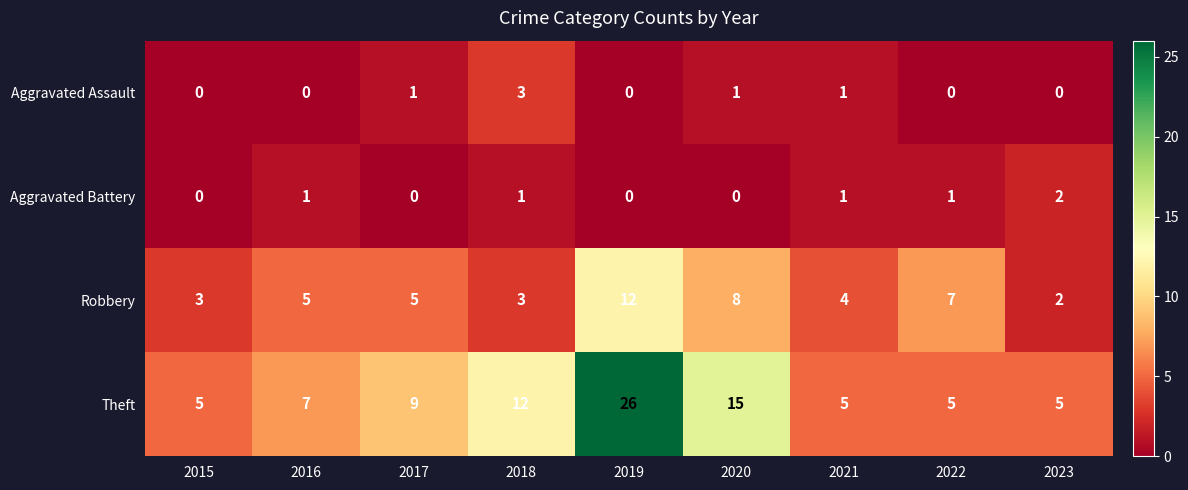

What is the sum of all Aggravated Battery values?

6